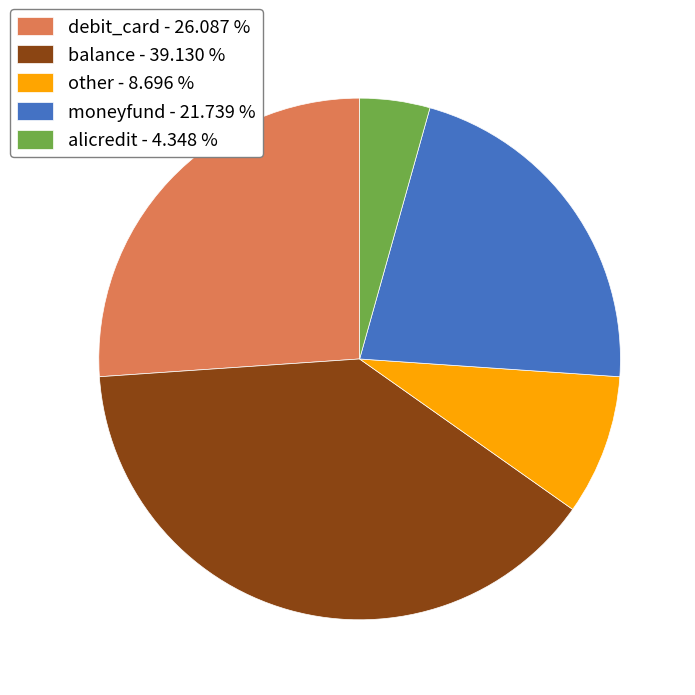

The balance slice represents 39% of the pie. True or false?

True